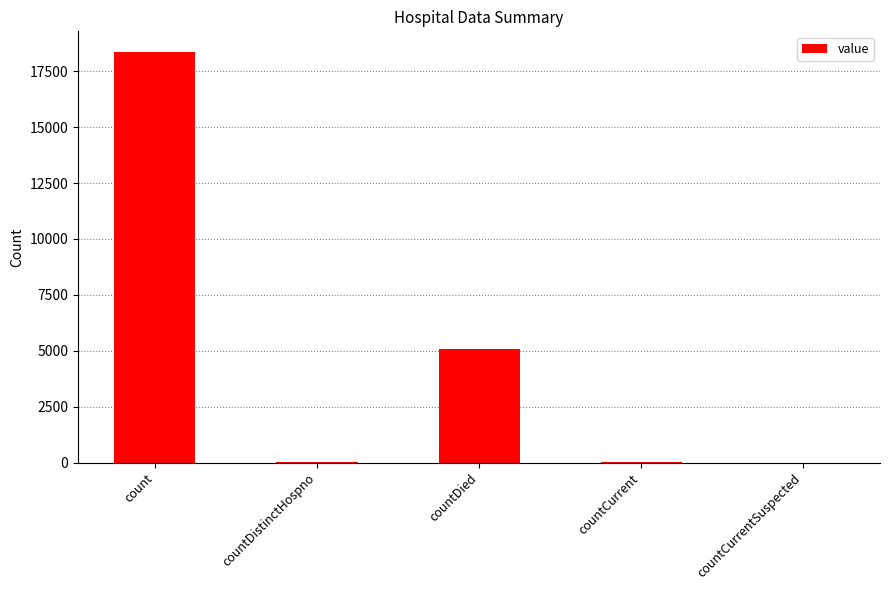

Is it true that the value at count is 18370?

True